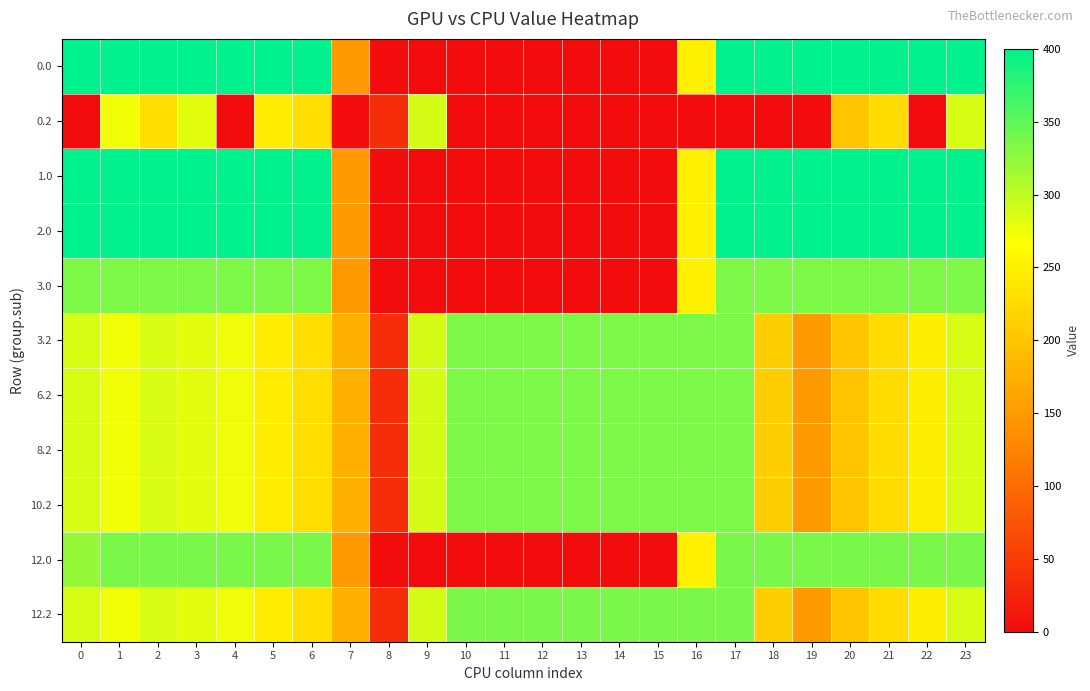

What is the greatest value displayed?

400.0